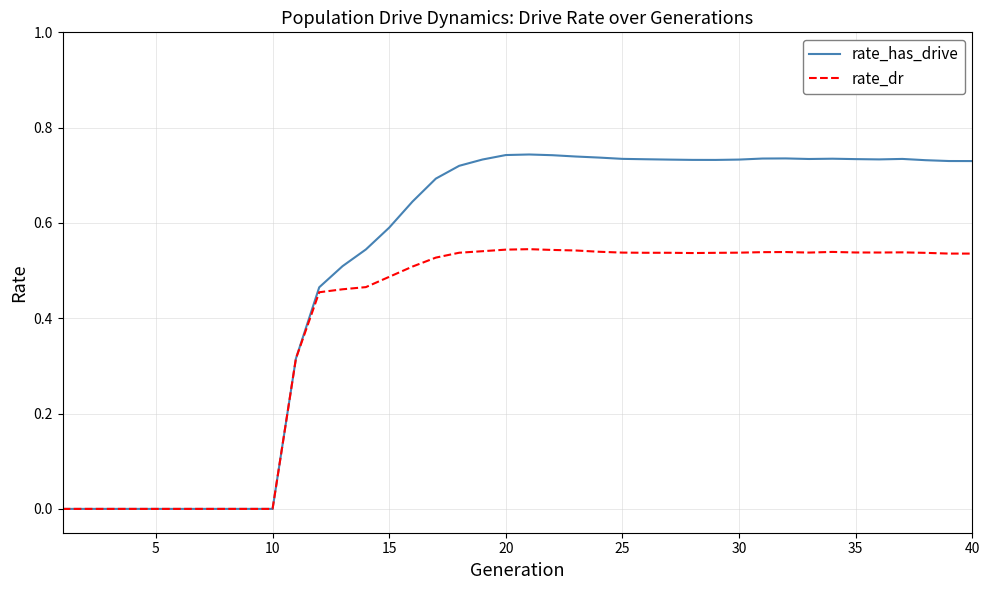

Which series has the largest total across all categories?

rate_has_drive